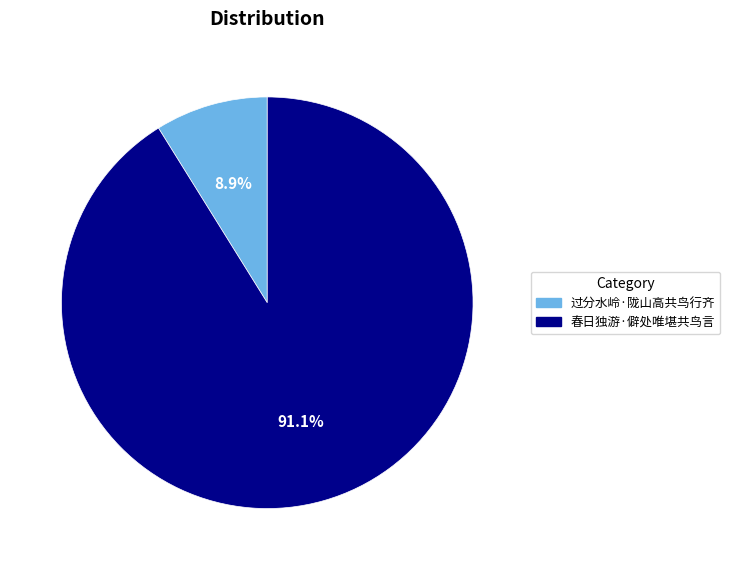

How many segments does this pie chart have?

2